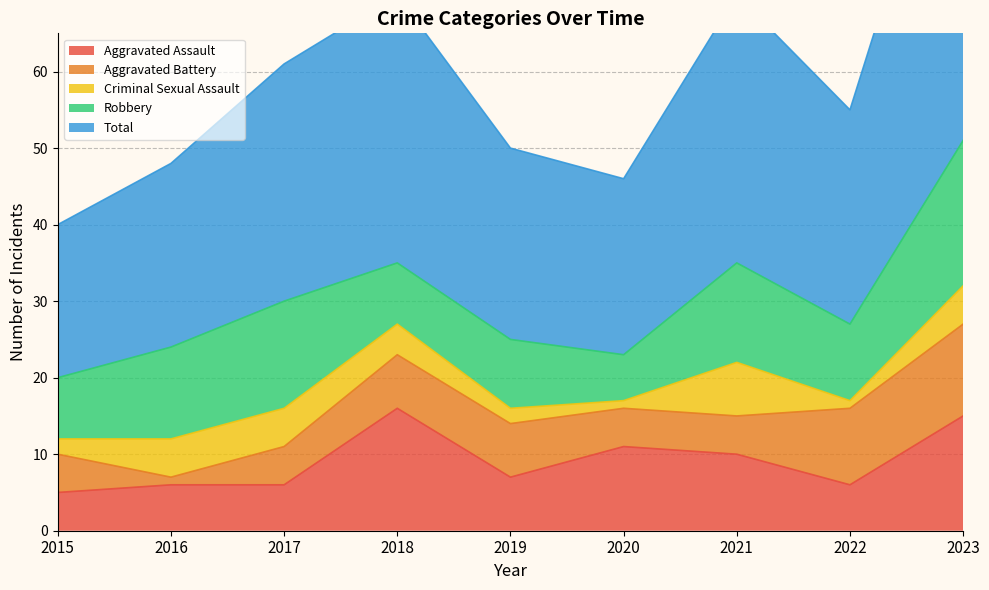

What is the difference between the highest and lowest values at 2018?

31